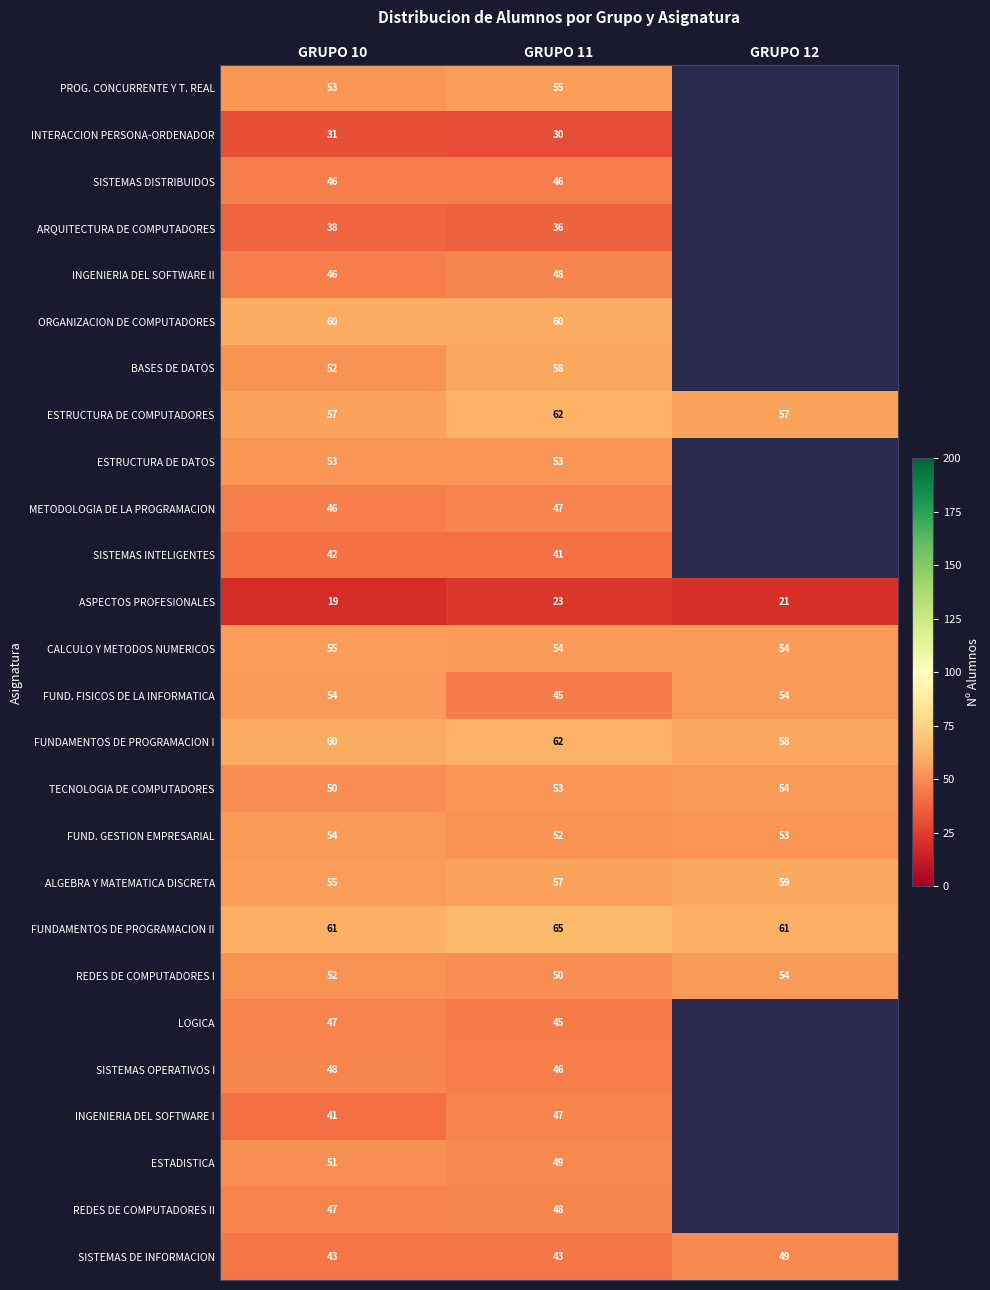

The value of ESTRUCTURA DE DATOS at GRUPO 11 is 53. True or false?

True